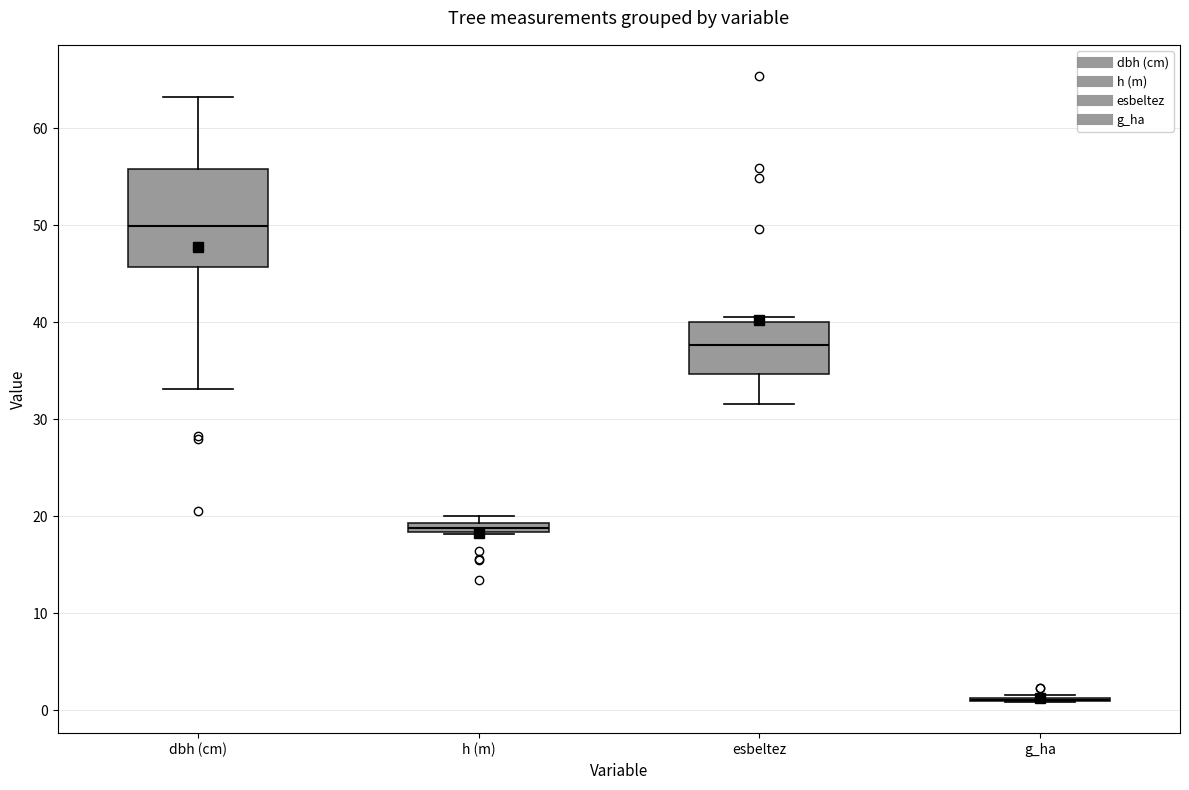

Which box is the tallest, from its lower edge to its upper edge?

dbh (cm)